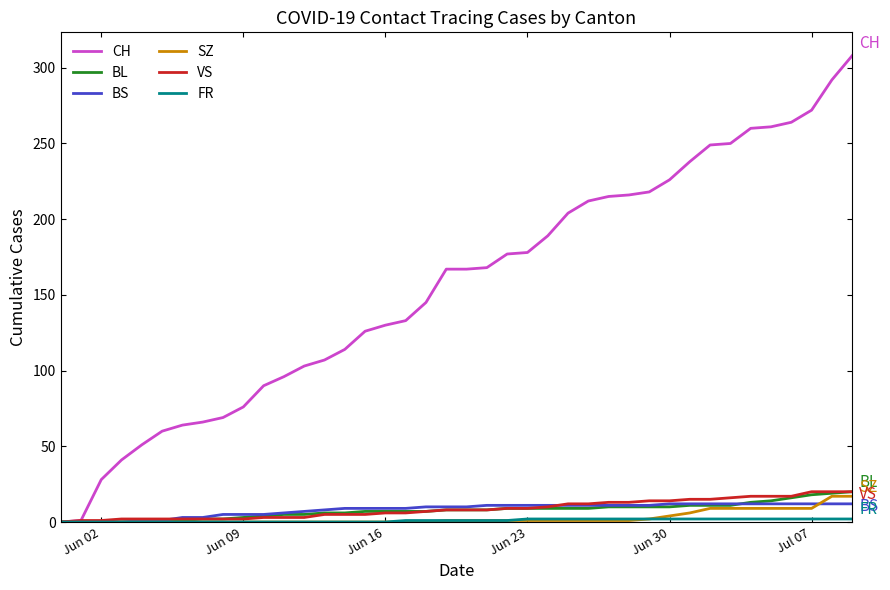

What is the highest value of the SZ series?

17